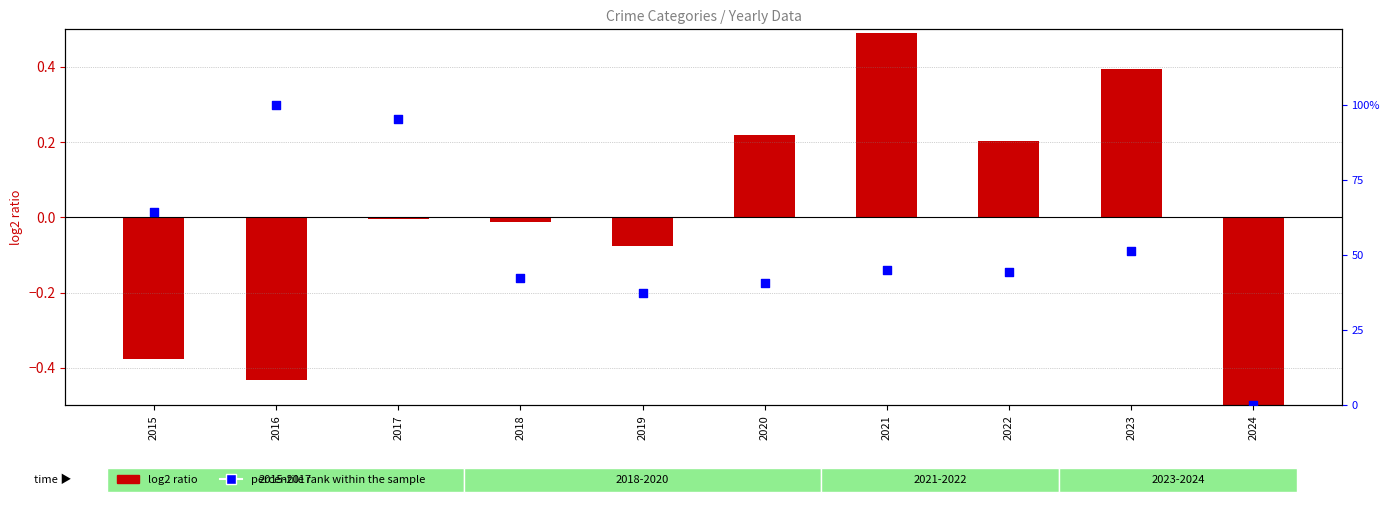

At which category is the sum across all series the highest?

2016